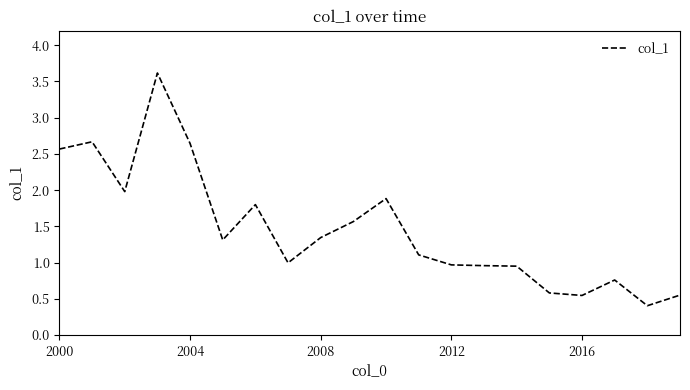

What is the maximum value shown in the chart?

3.6